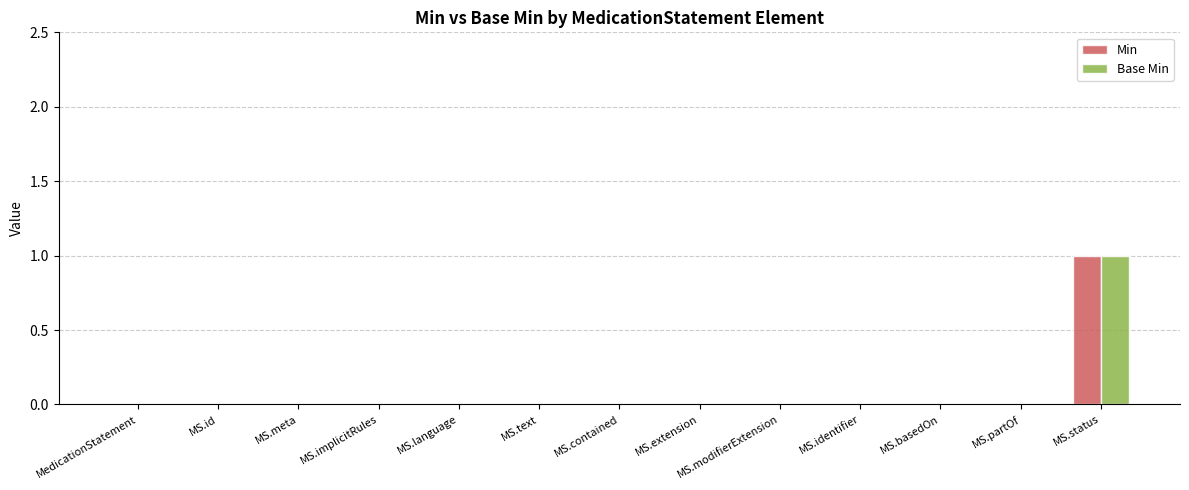

What are all the series names shown in the legend?

Min, Base Min